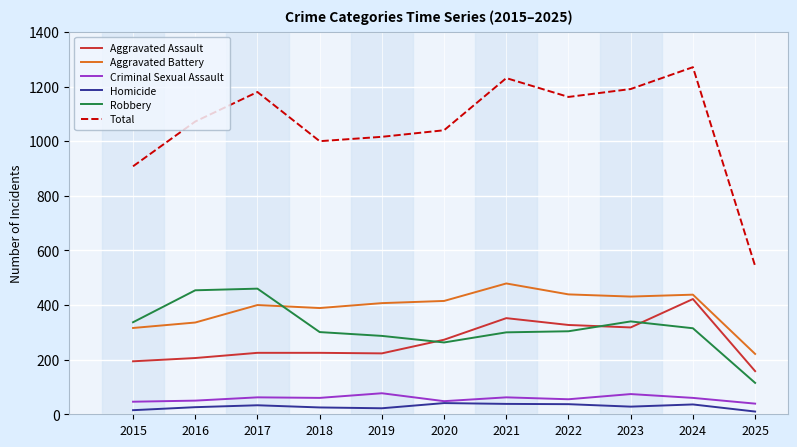

Which series has the largest total across all categories?

Total